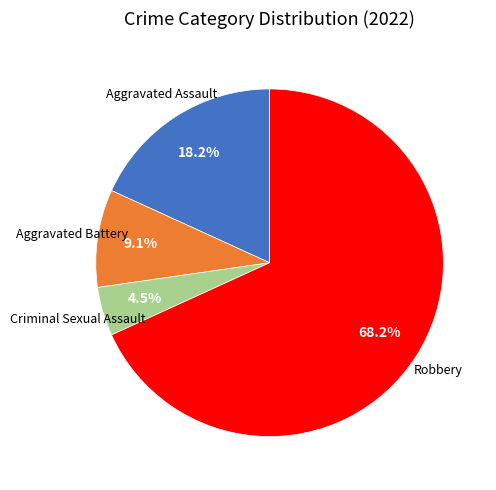

Does any single category account for the majority?

Yes